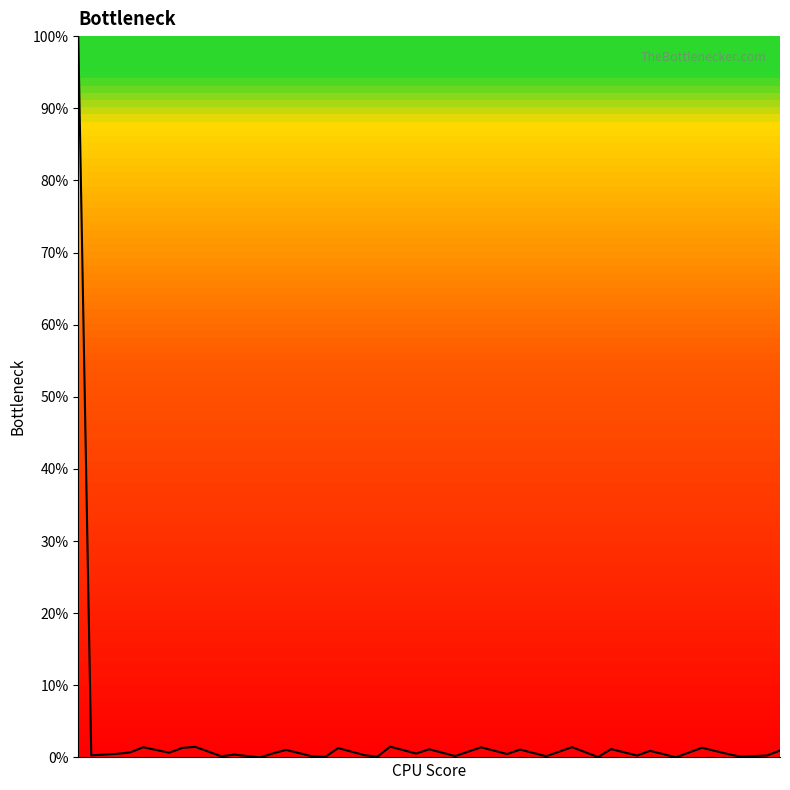

What is the sum of all values?

126.2